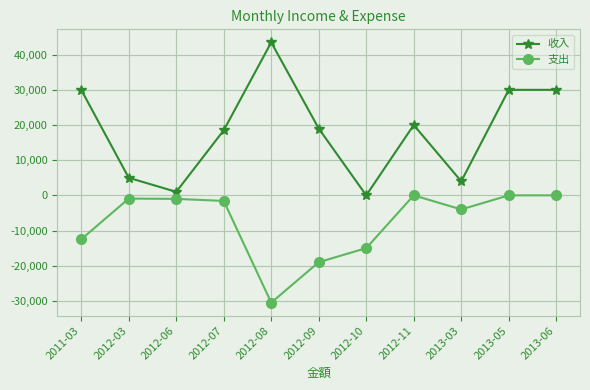

List the series in order of their peak value, lowest first.

支出, 收入